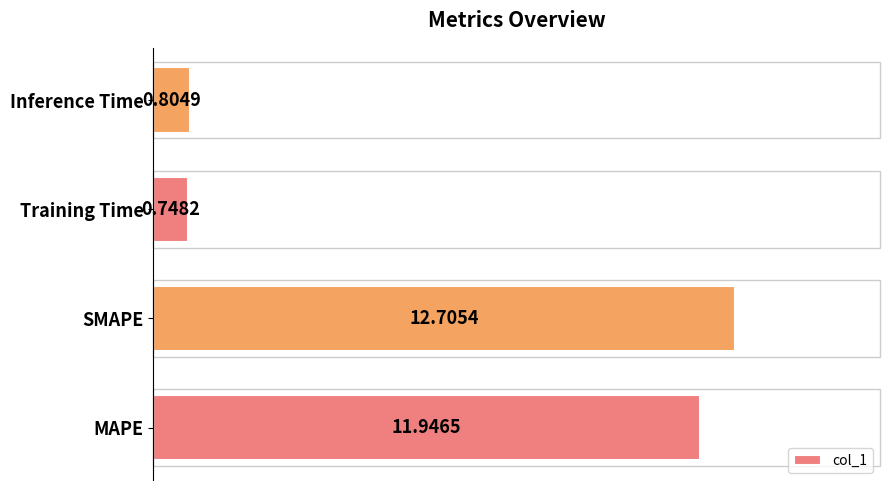

What is the sum of all values?

26.2